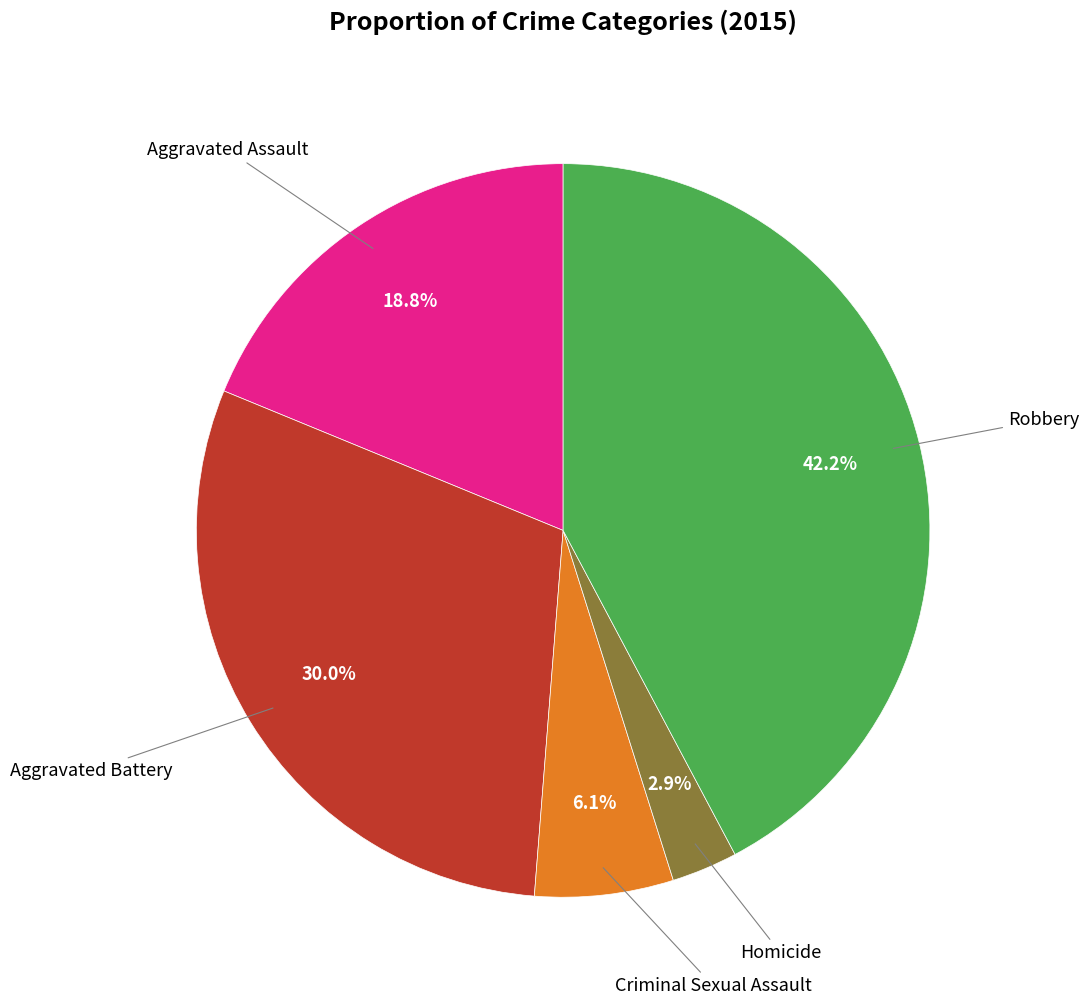

Does any single category account for the majority?

No